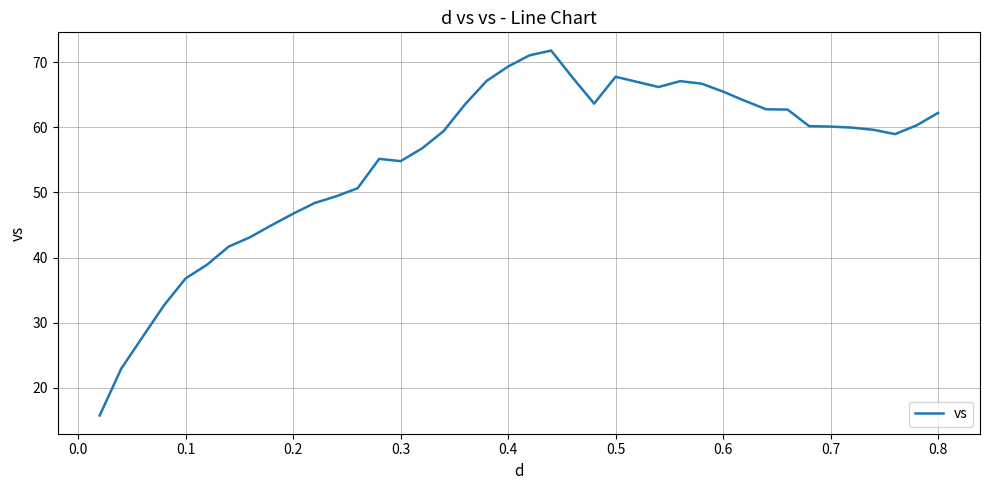

What is the maximum value shown in the chart?

71.8